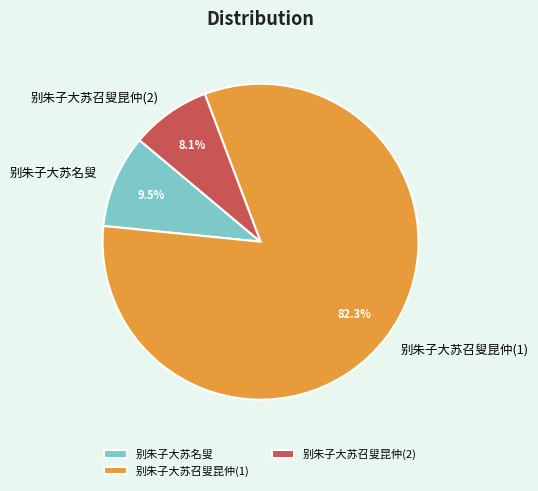

What is the ratio of the value at 别朱子大苏名叟 to the value at 别朱子大苏召叟昆仲(2)?

1.2